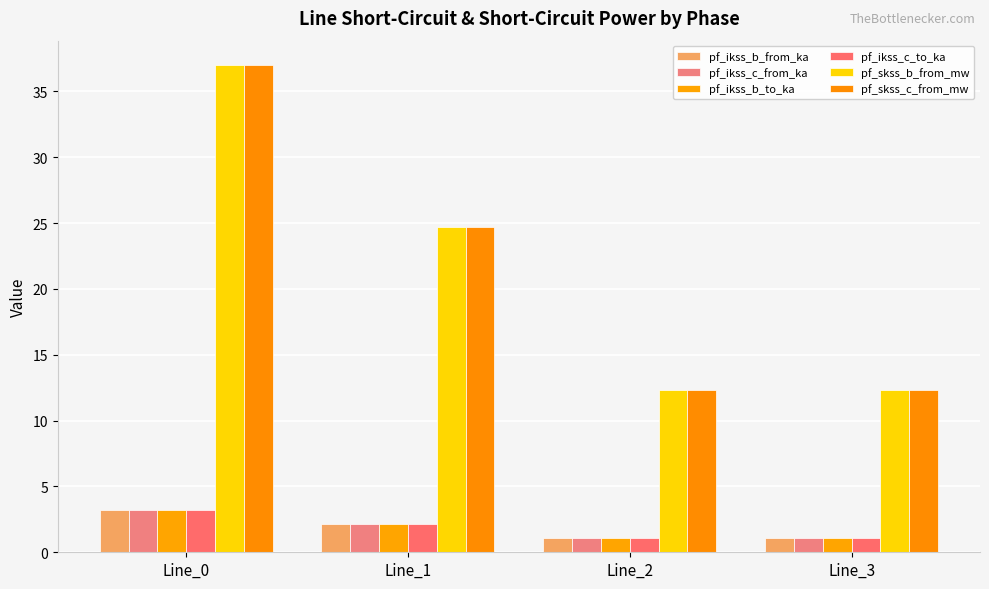

Is the value of pf_ikss_b_from_ka at Line_3 greater than the value of pf_skss_c_from_mw at Line_0?

No